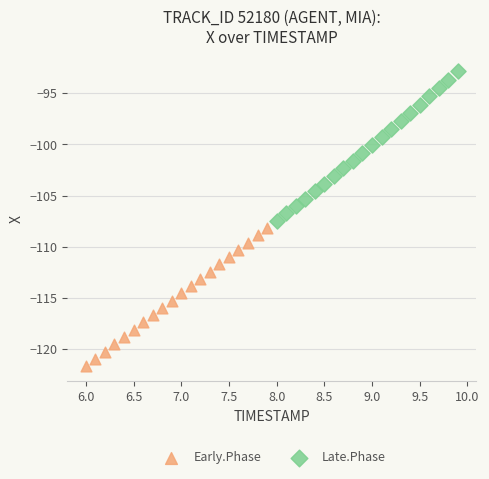

Which series has the largest Y range (max minus min)?

Late.Phase